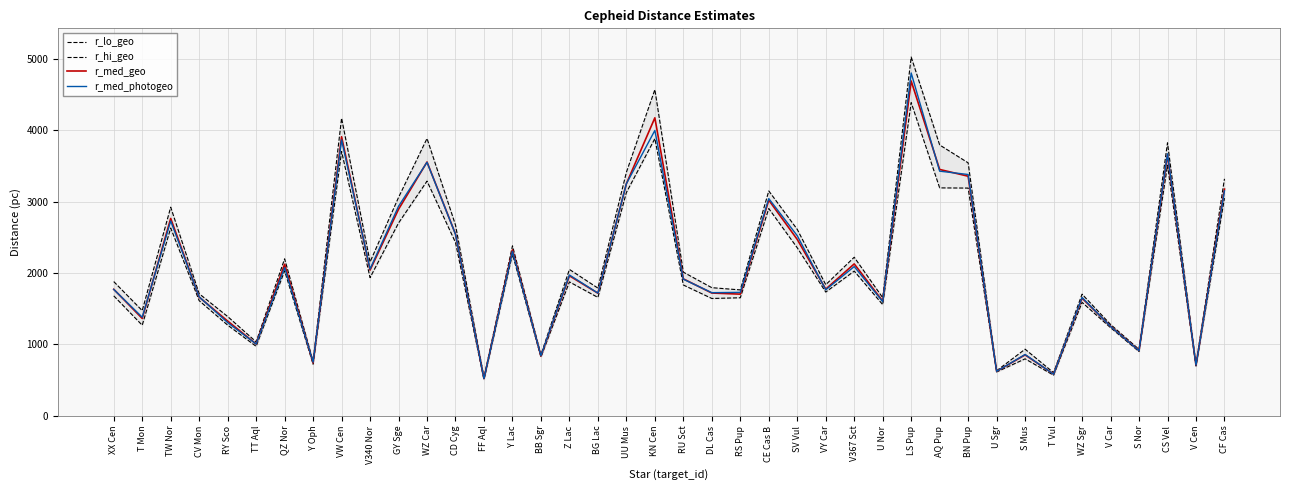

At which label does r_med_geo first exceed 1918?

TW Nor